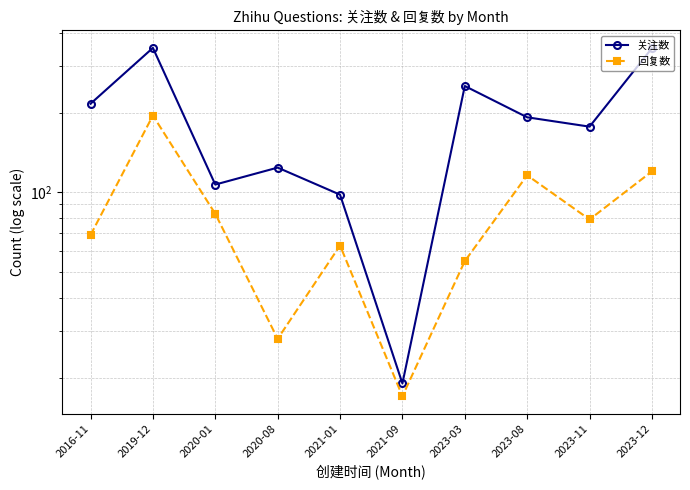

Is it true that 回复数 equals 116 at 2023-08?

True